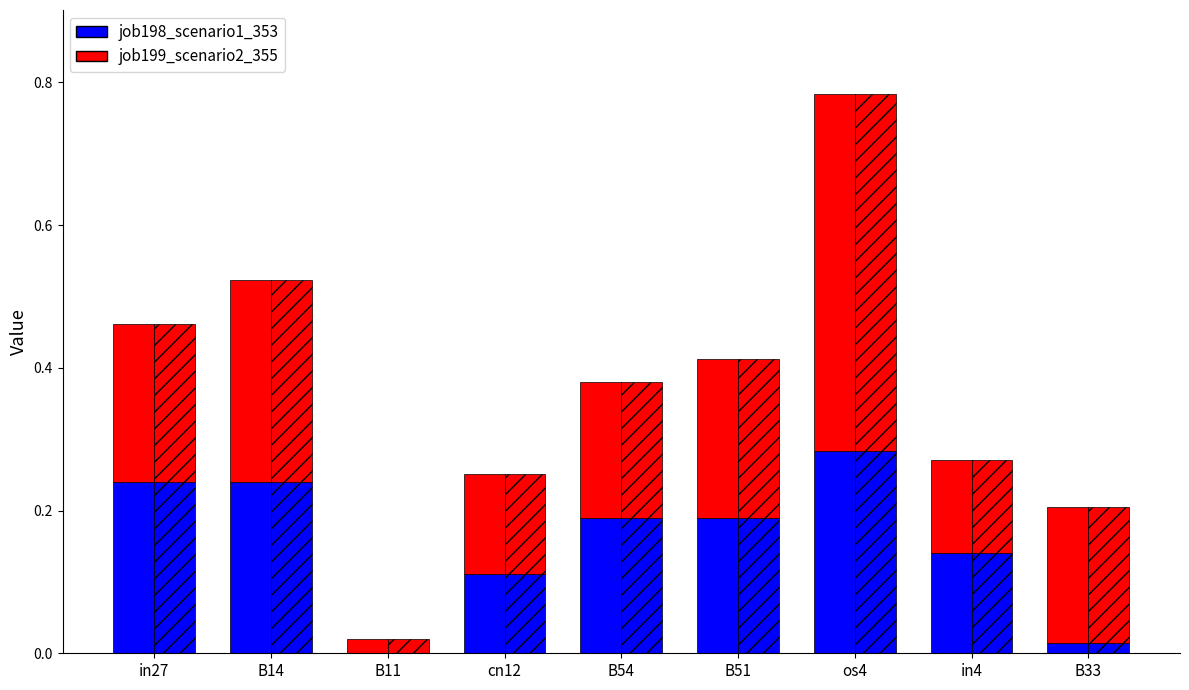

What is the label of the 2nd bar from the right?

in4